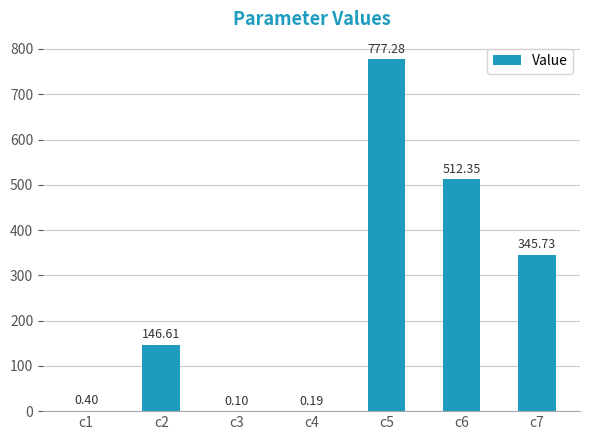

What is the change in value from c4 to c7?

+345.5